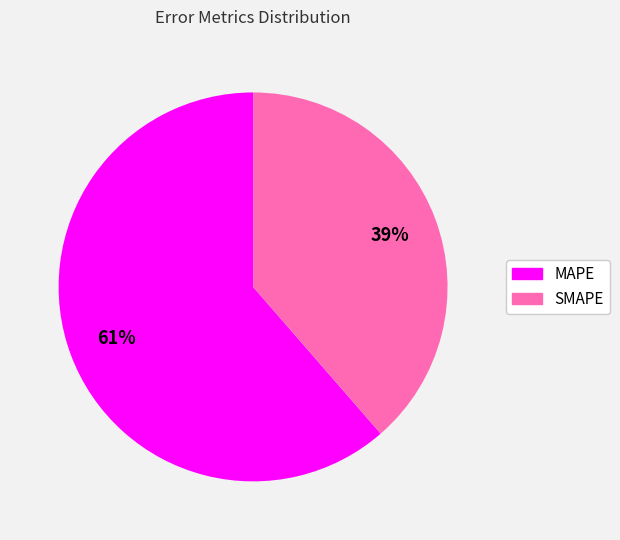

What is the ratio of the value at SMAPE to the value at MAPE?

0.6